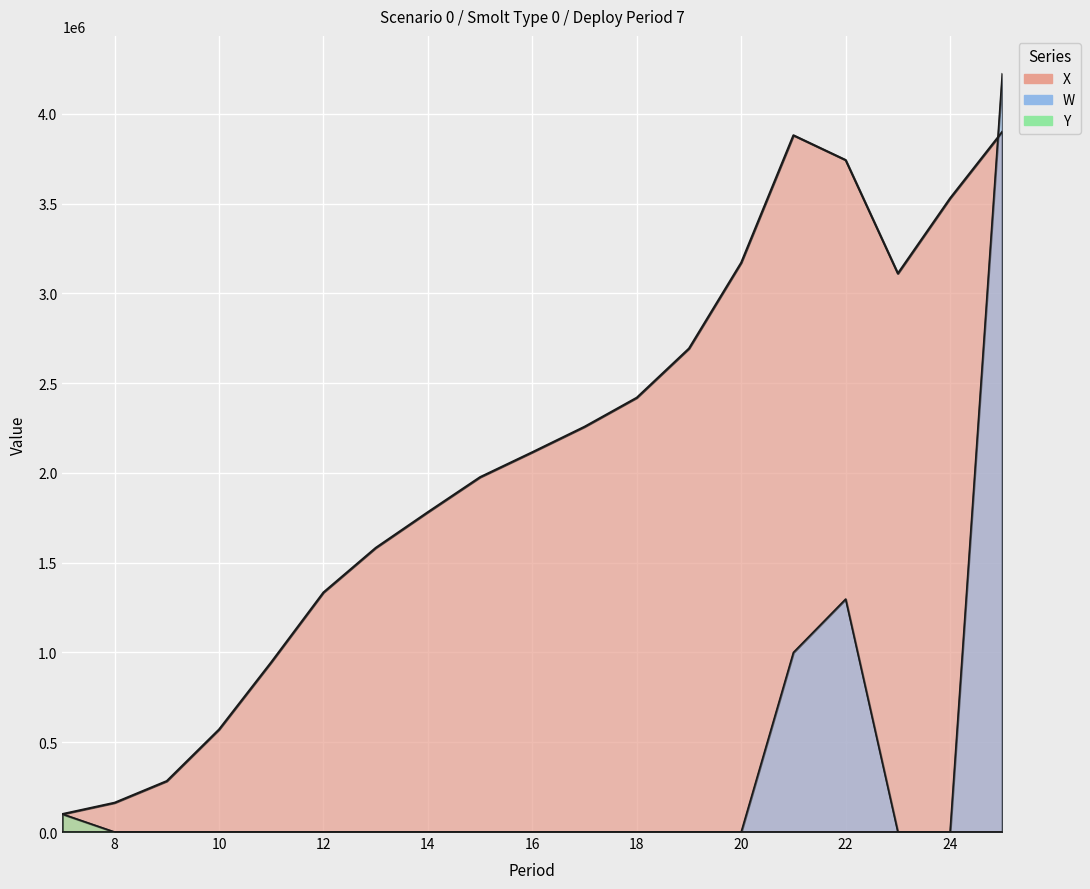

Does the chart display data point markers on the line(s)?

No